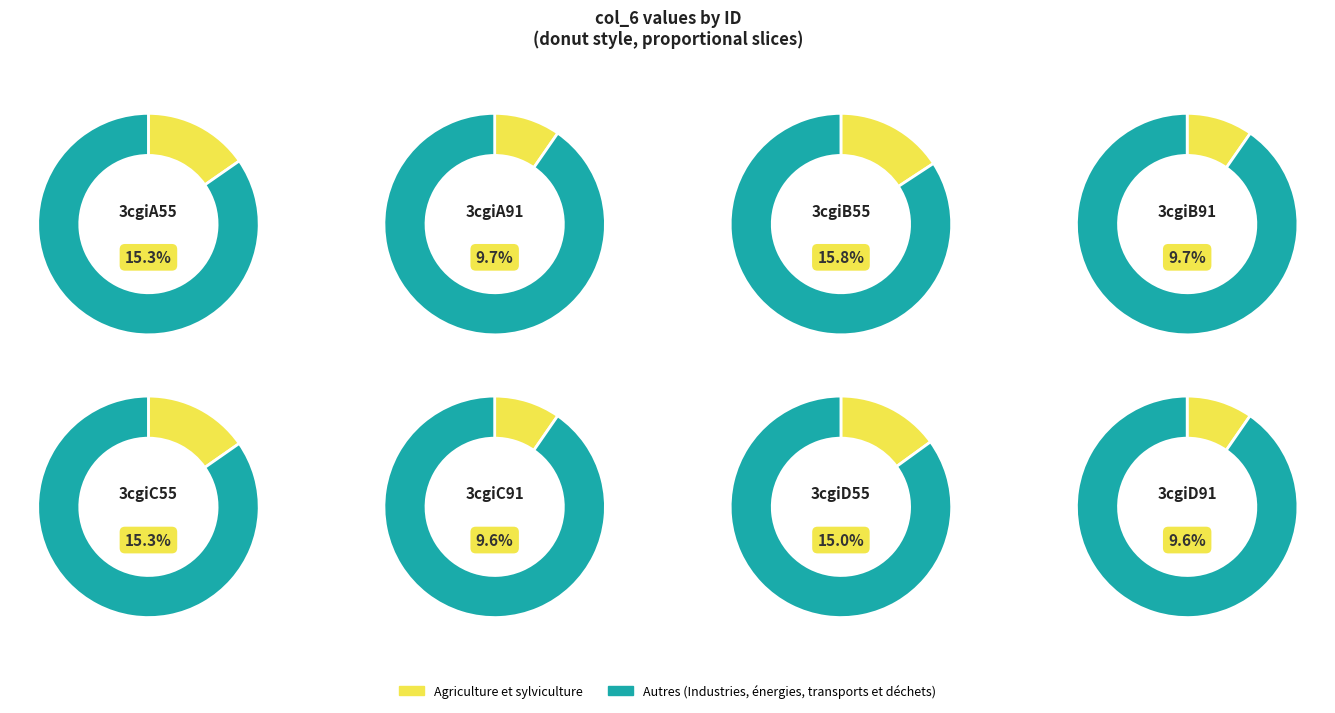

What percentage is the 3cgiD91 slice, to the nearest percent?

10%